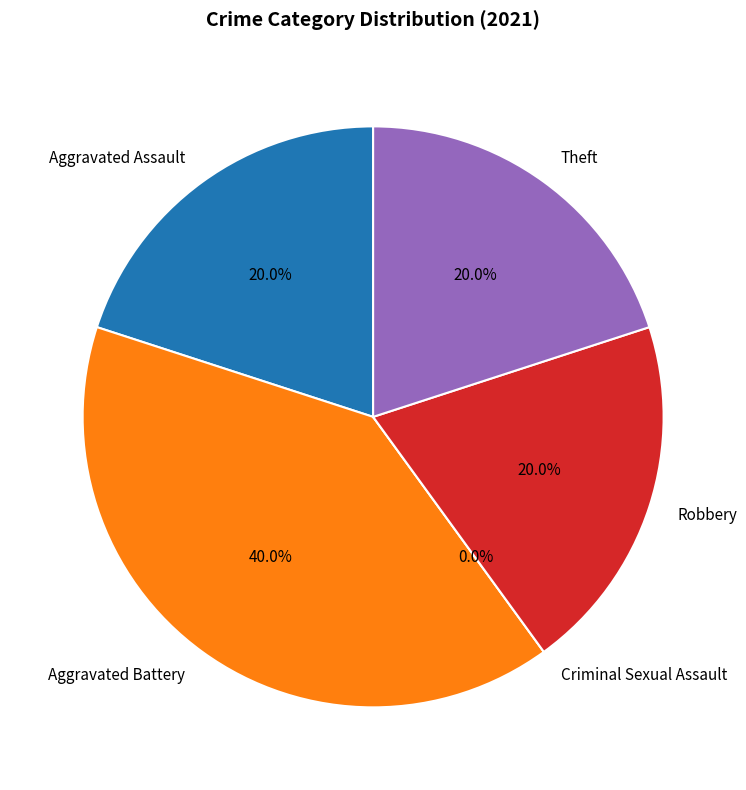

To the nearest percent, what percentage of the pie is Robbery?

20%